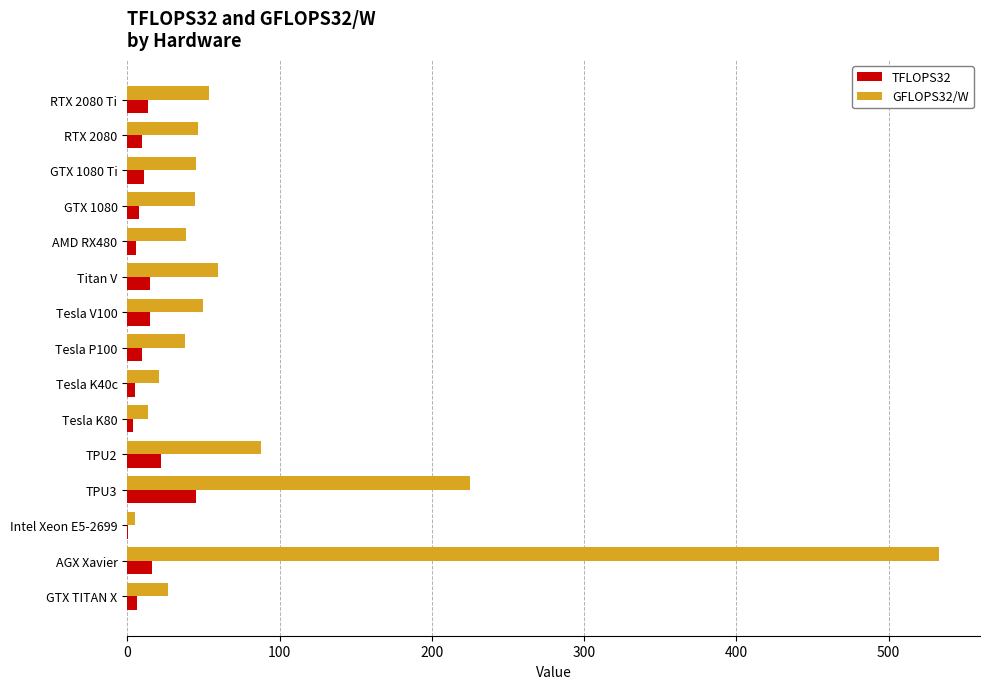

What is the maximum value for GFLOPS32/W?

533.3